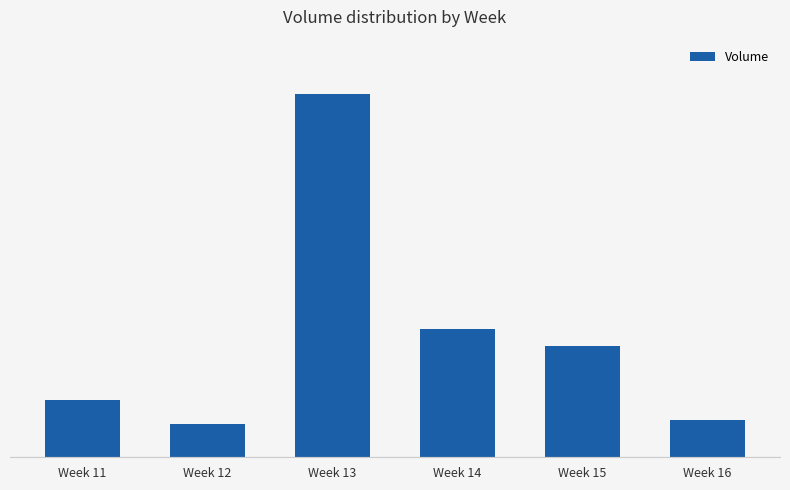

What is the change in value from Week 11 to Week 16?

-8880620